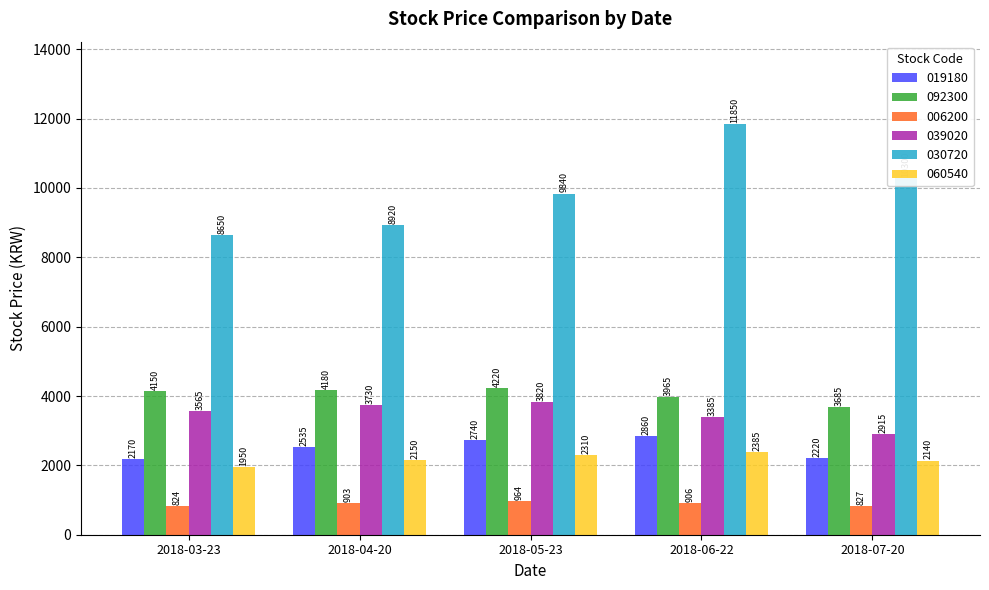

What are all the series names shown in the legend?

019180, 092300, 006200, 039020, 030720, 060540